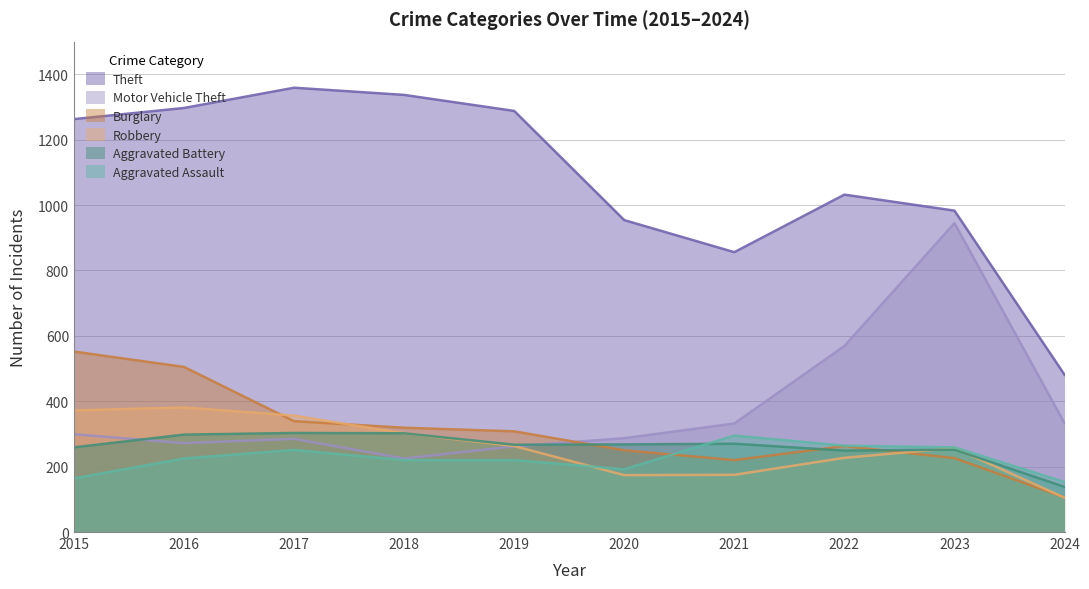

Is it true that Aggravated Assault equals 225 at 2016?

True